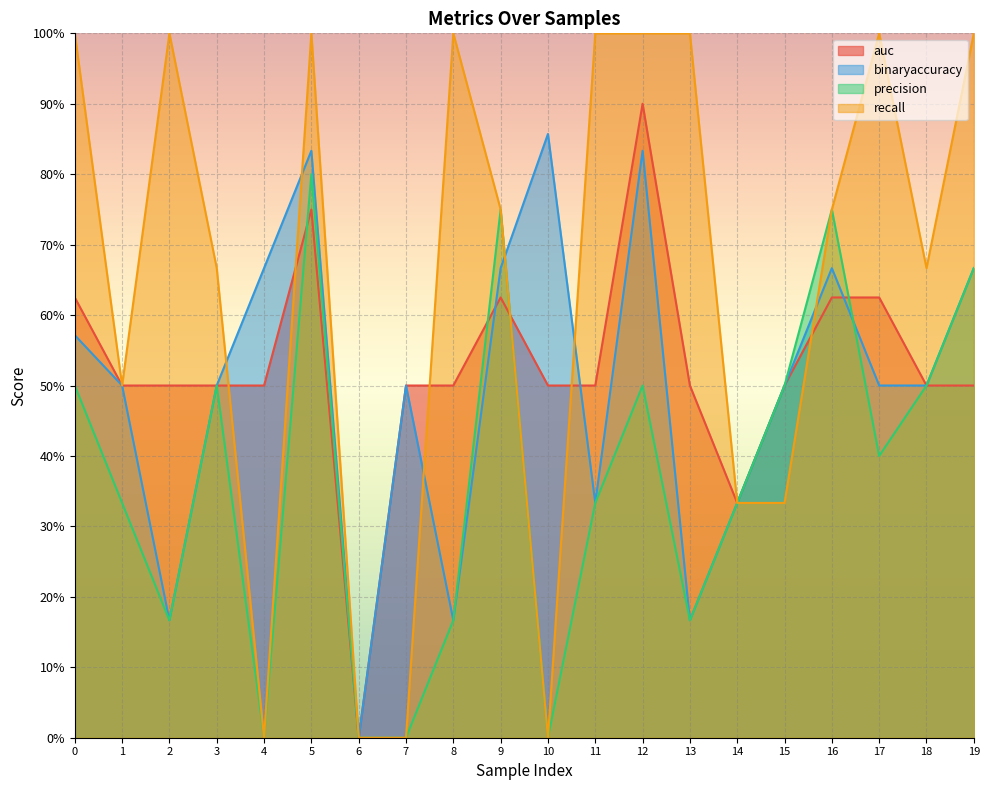

At which label does precision reach its peak?

5